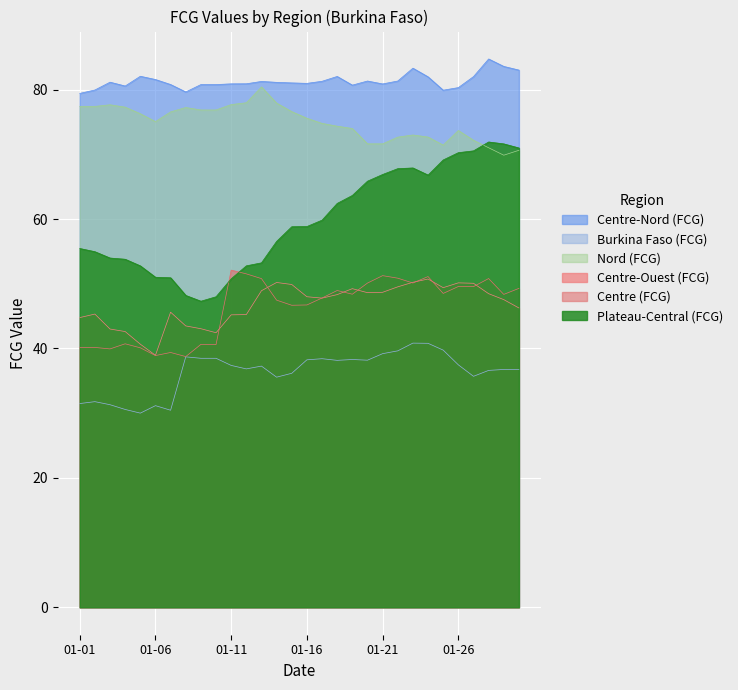

How many times do Centre (FCG) and Centre-Ouest (FCG) cross each other?

9